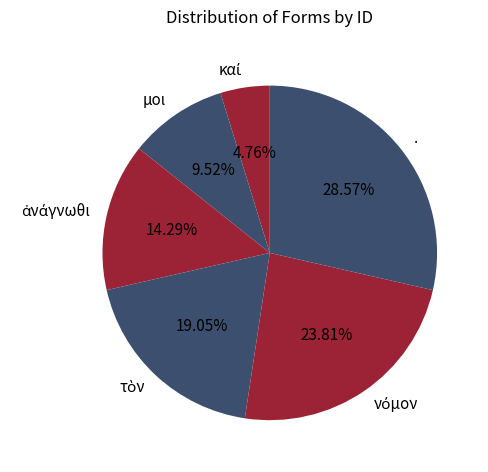

Is there a majority slice in this chart?

No